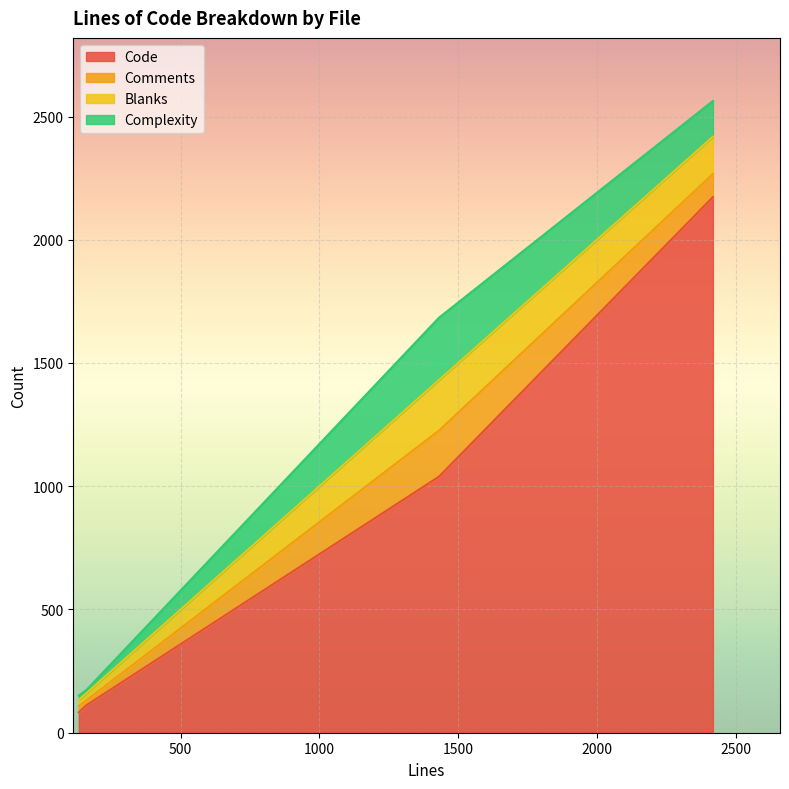

True or false: Code and Blanks cross at least once.

False